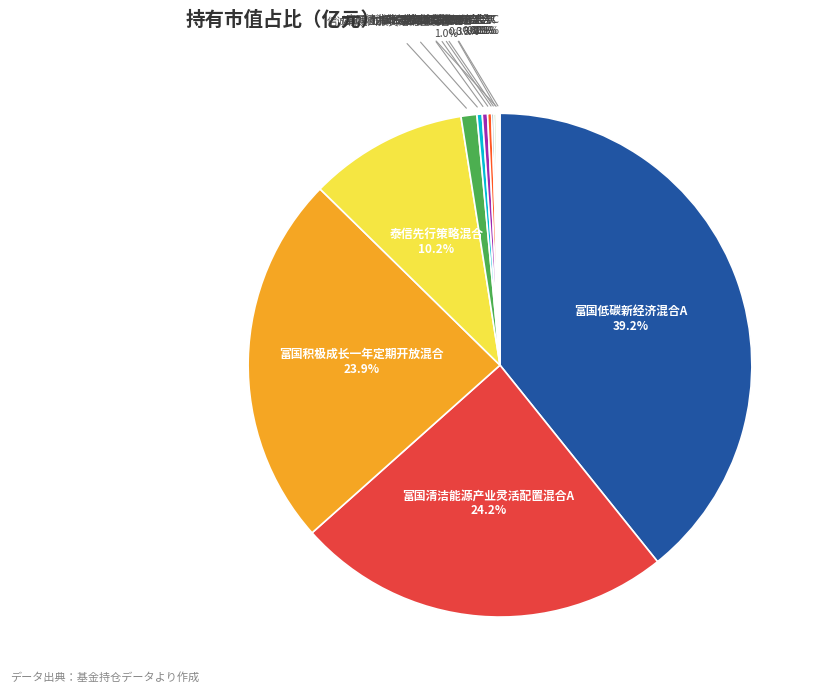

Which category has the biggest portion of the pie?

富国低碳新经济混合A